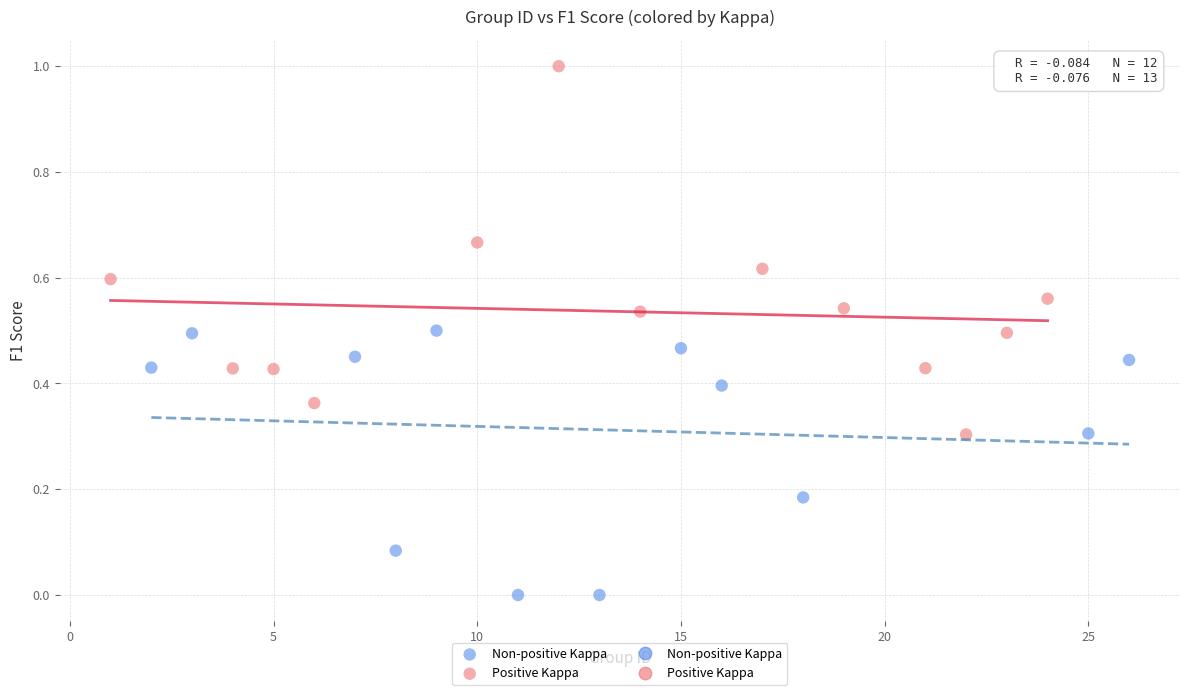

Which series reaches the maximum Y coordinate?

Positive Kappa